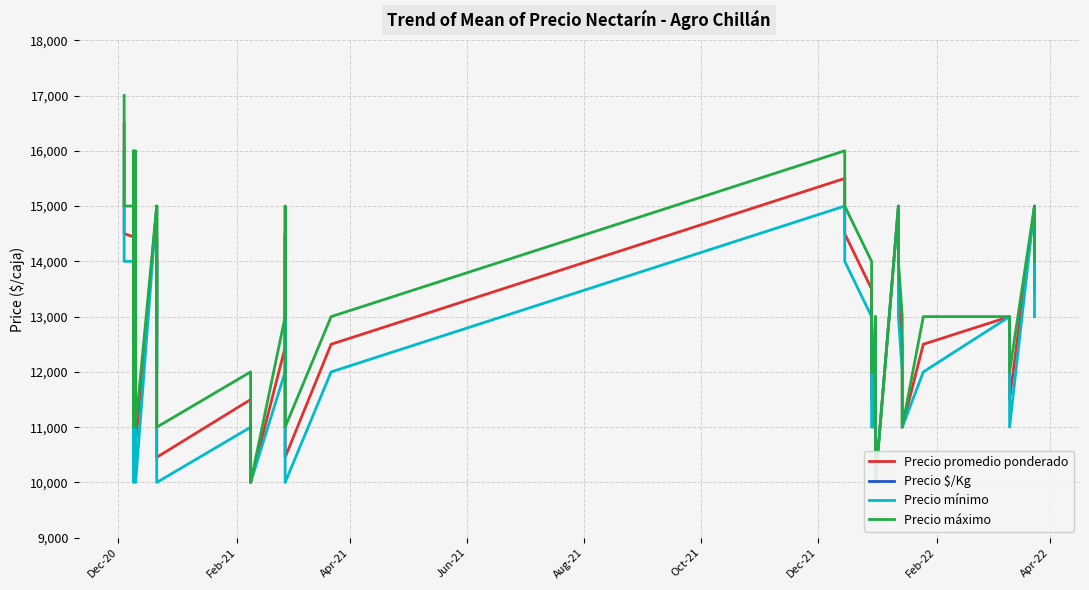

At which category is the sum across all series the highest?

Dec-20